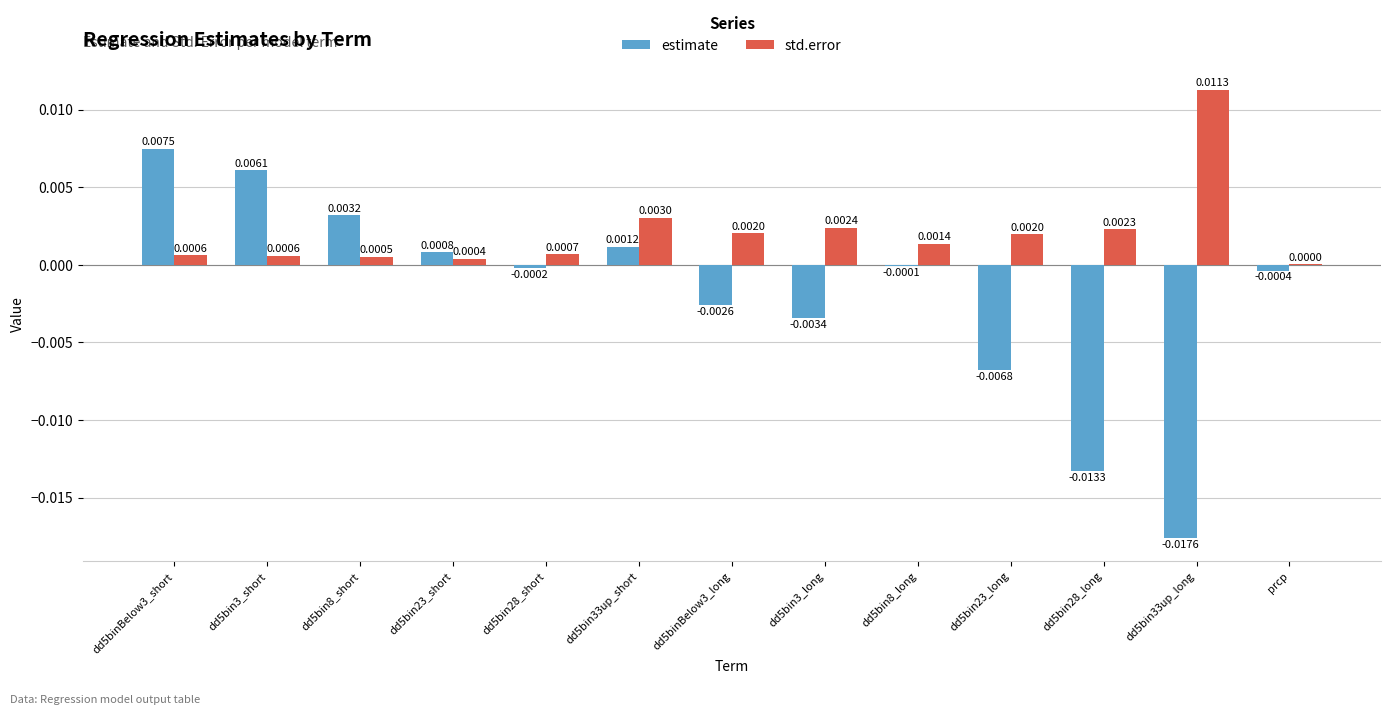

Are the bars grouped side by side (vs. stacked)?

Yes